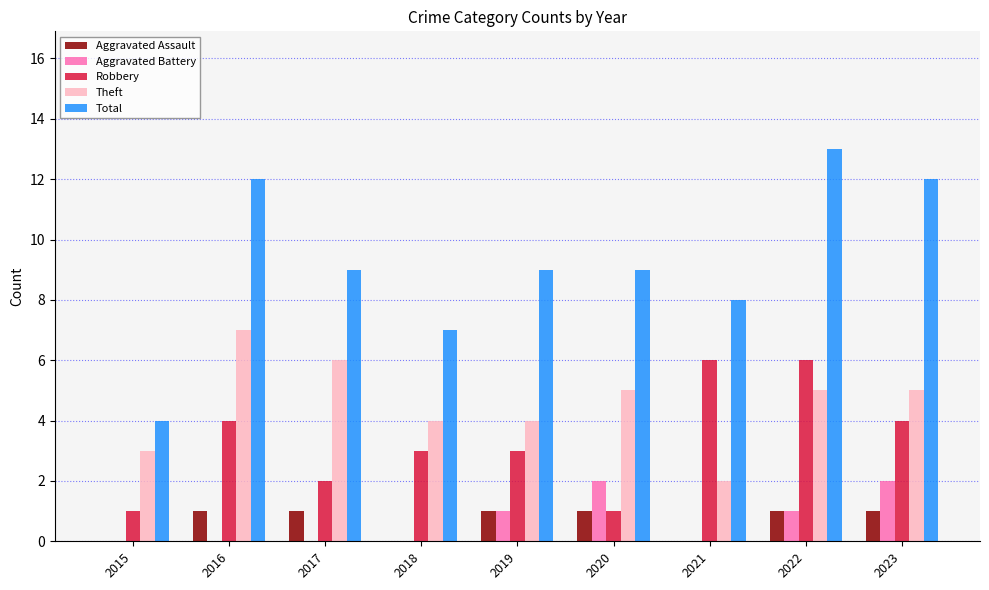

True or false: Aggravated Battery has a value of 0 at 2016.

True